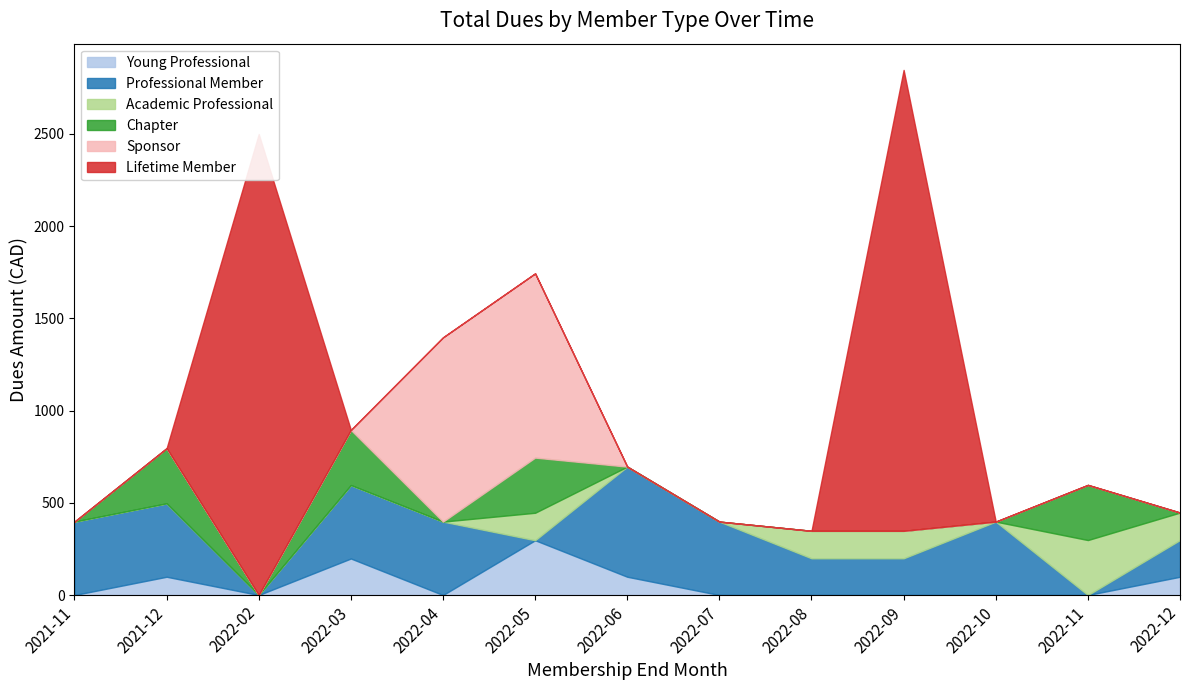

The value of Young Professional at 2021-11 is -156. True or false?

False